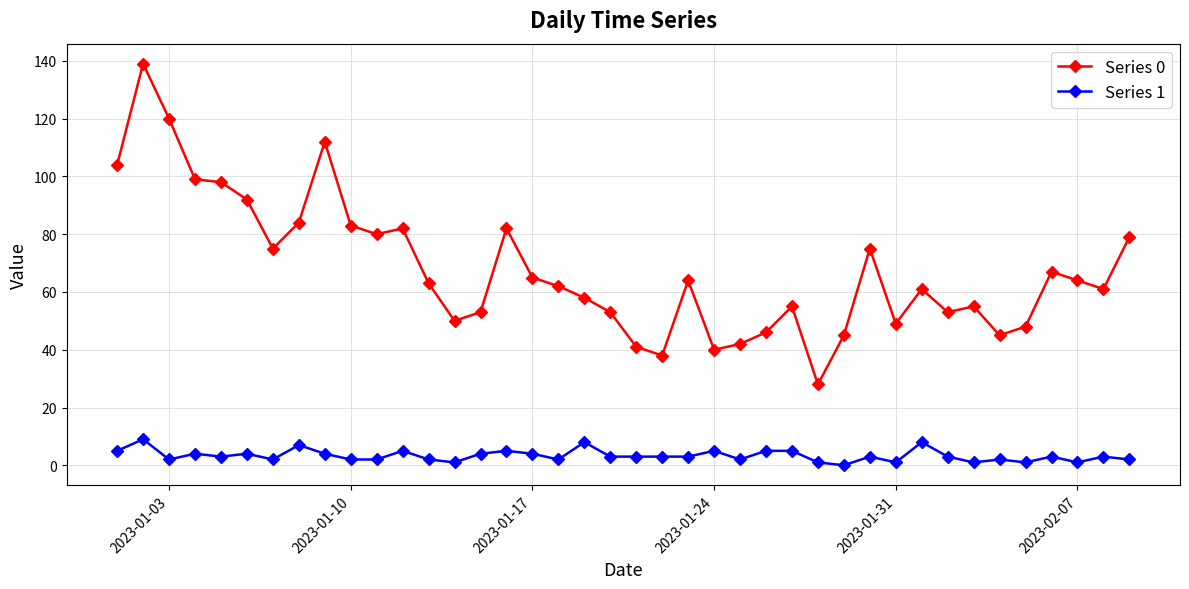

What is the greatest value displayed?

139